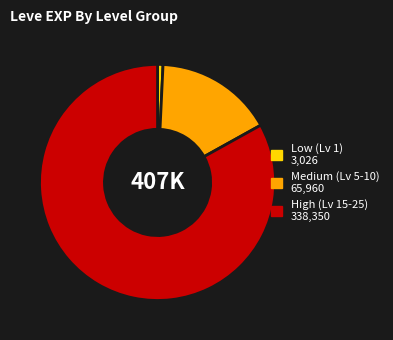

Count the number of slices in the pie.

3